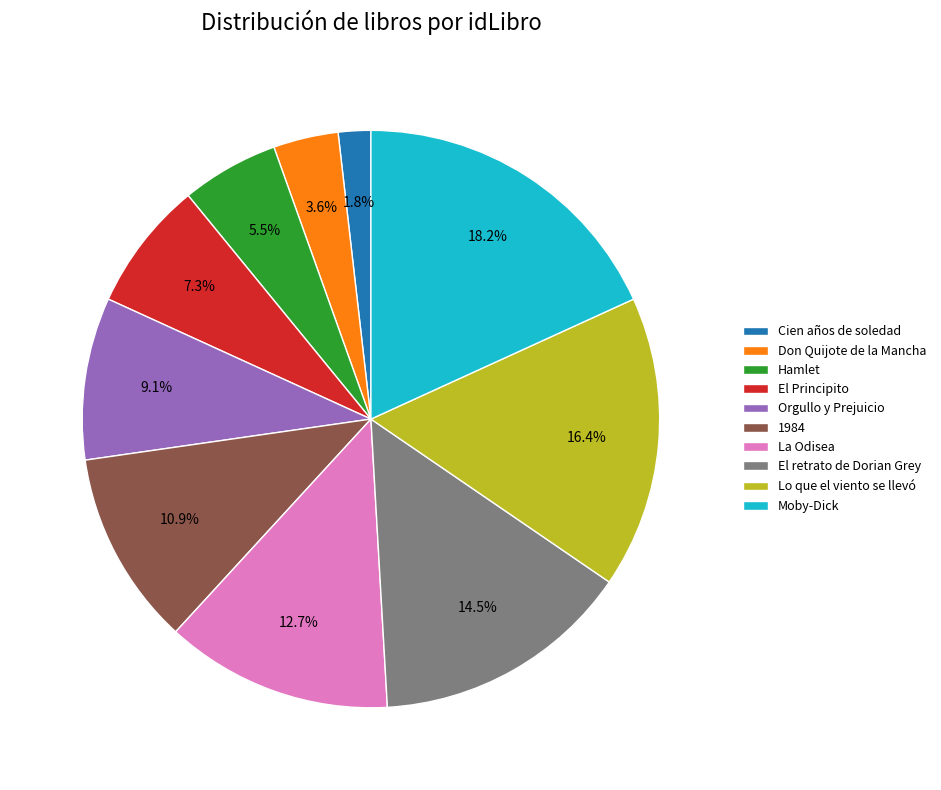

To the nearest percent, what is the difference between the largest and smallest slice percentages?

16%